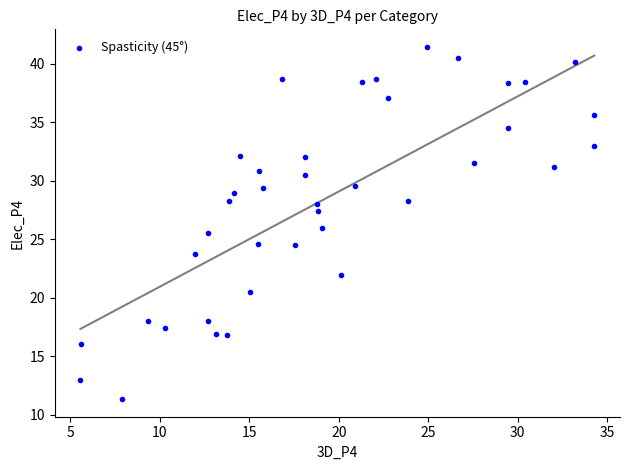

What is the range of X values (max minus min)?

28.7